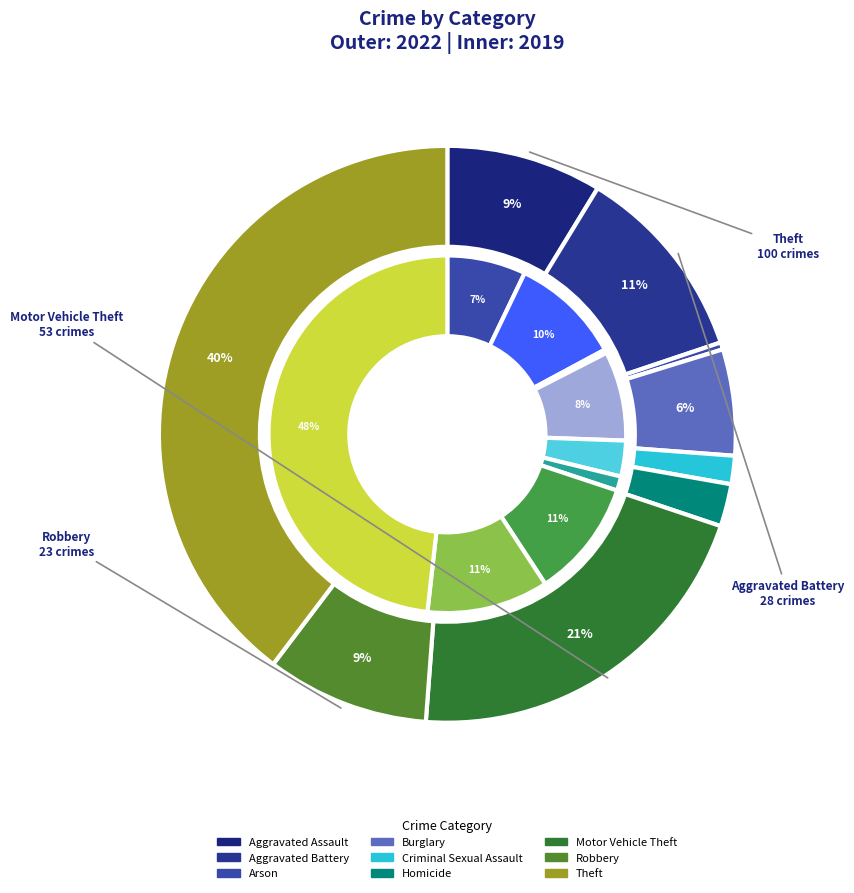

To the nearest percent, what is the difference between the largest and smallest slice percentages?

48%